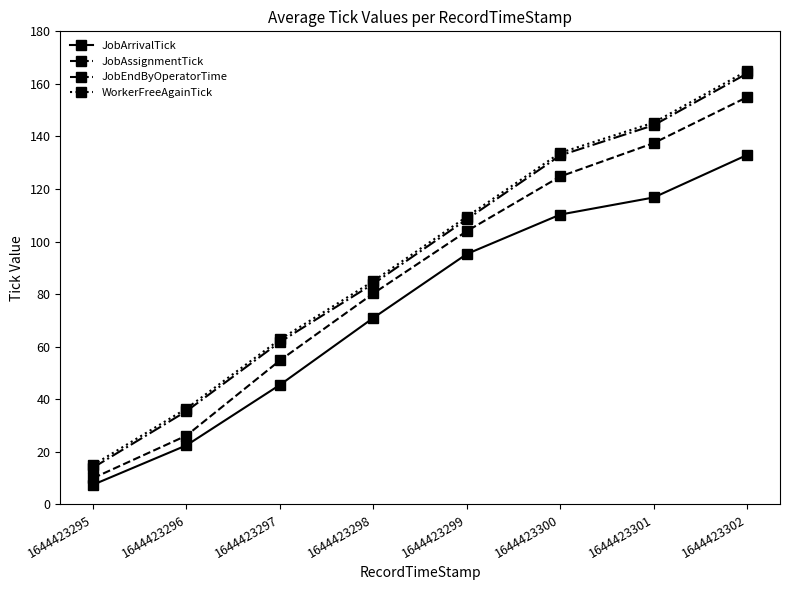

True or false: JobAssignmentTick and WorkerFreeAgainTick cross at least once.

False